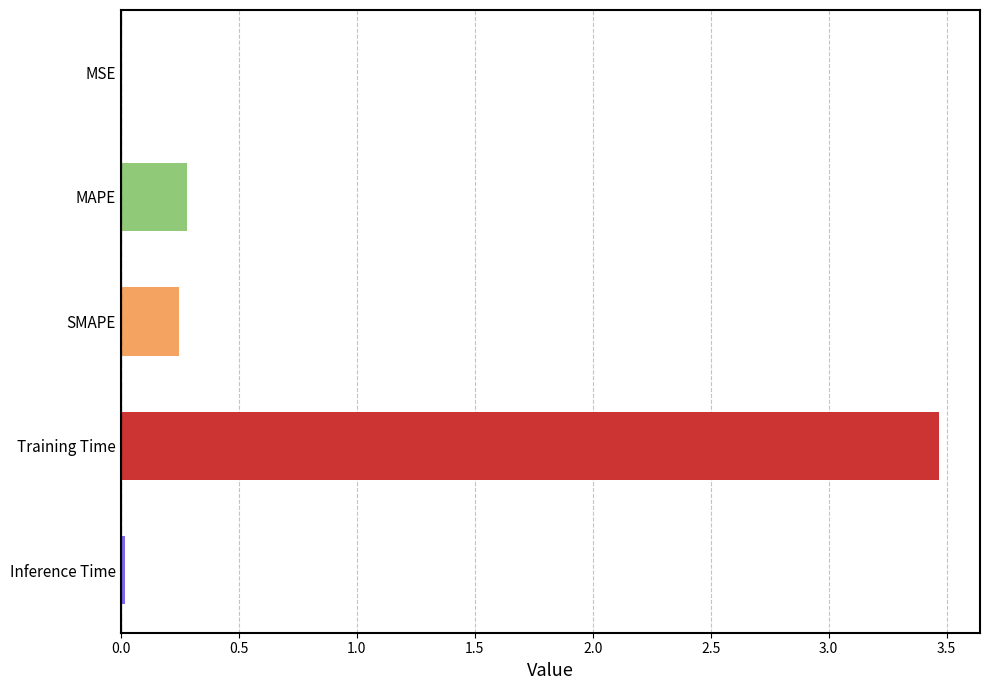

Which category has the highest value across all series?

Training Time